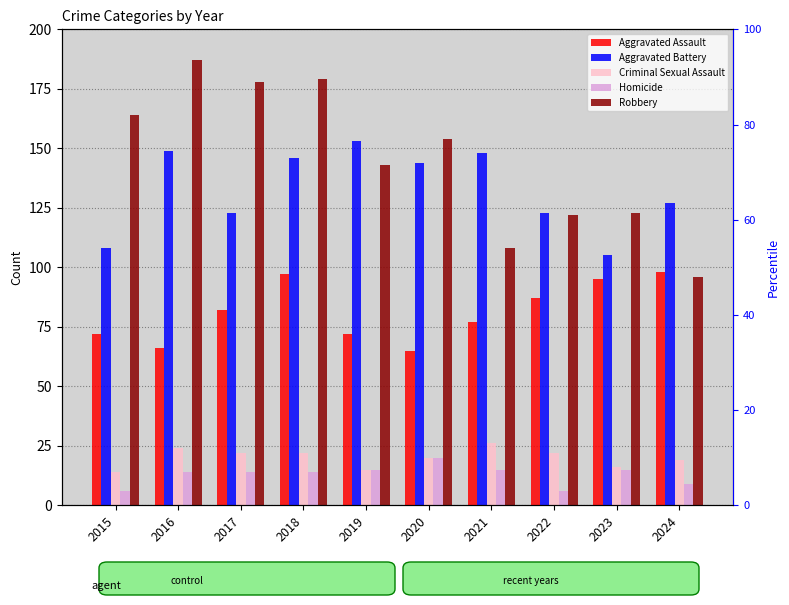

Where does the Aggravated Battery series first go above 144?

2016